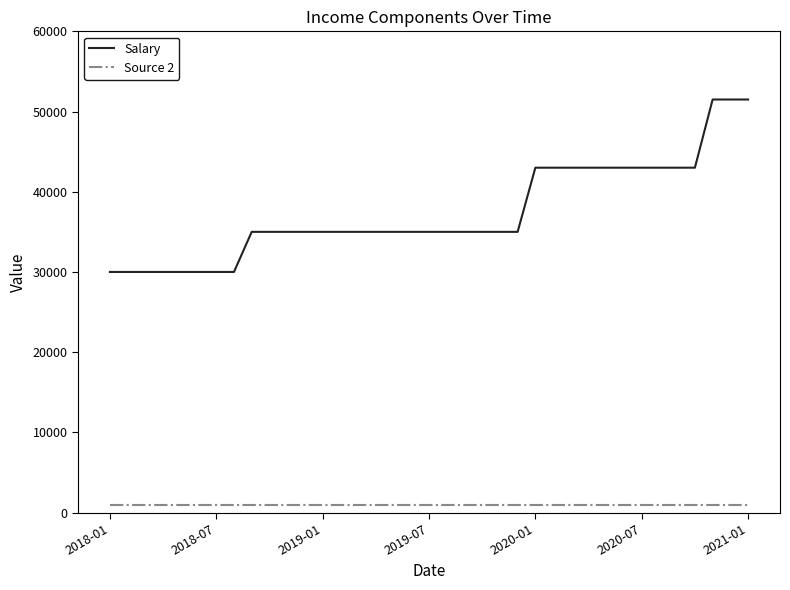

What is the highest value of the Salary series?

51500